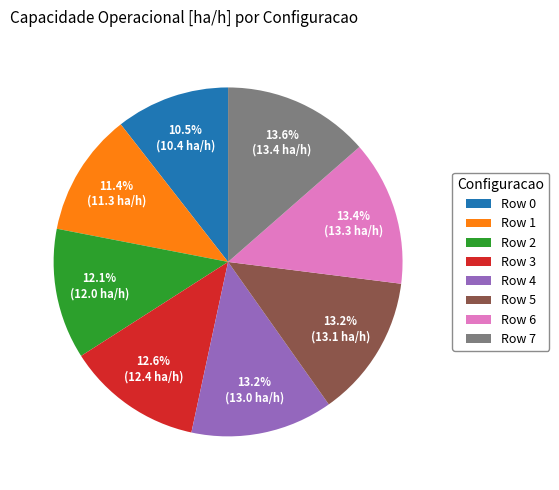

Between Row 2 and Row 4, which is larger?

Row 4